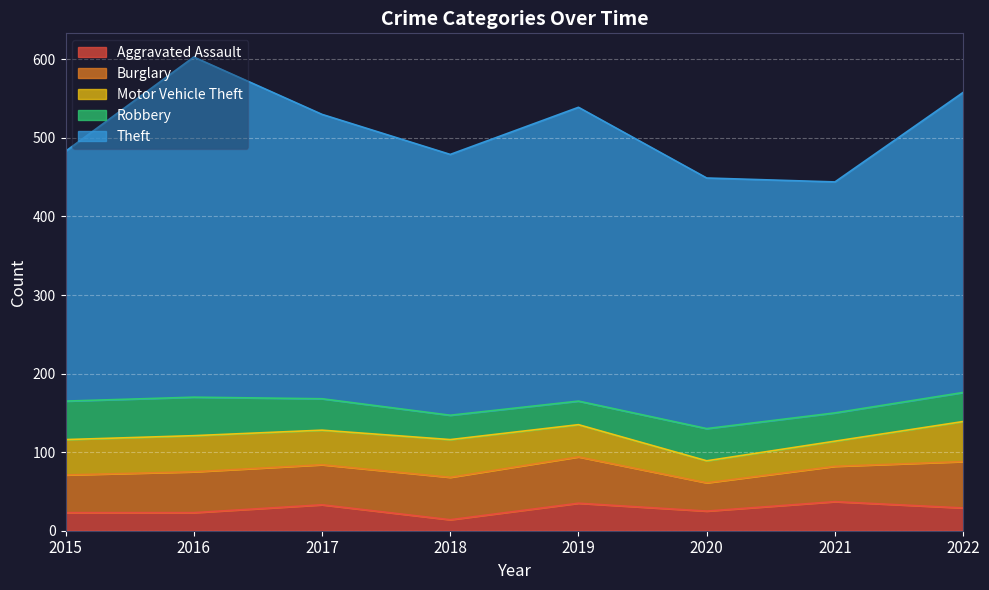

At which category does Theft reach its first local peak?

2016